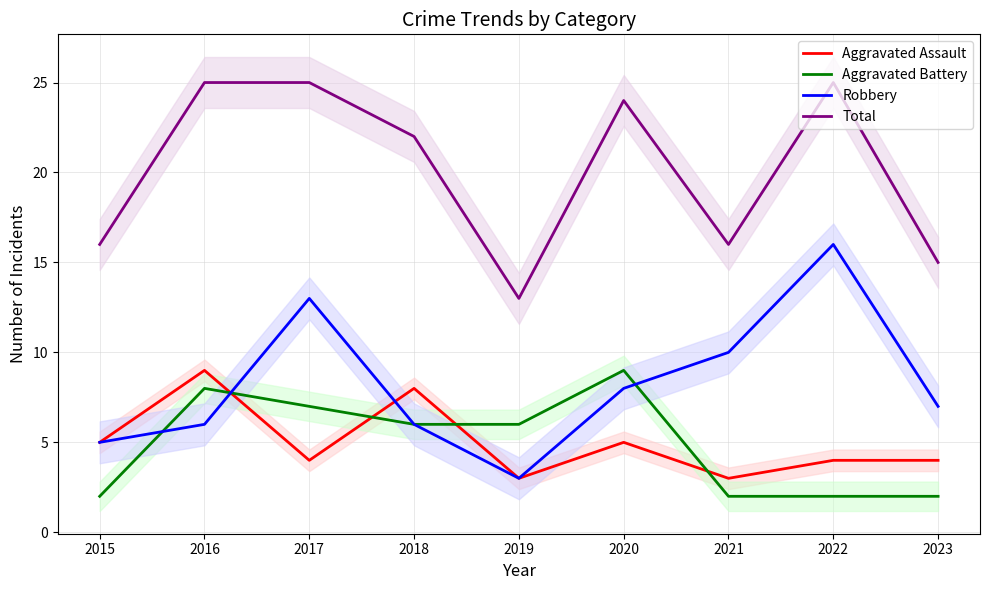

Is this an area chart (filled region under the line)?

No